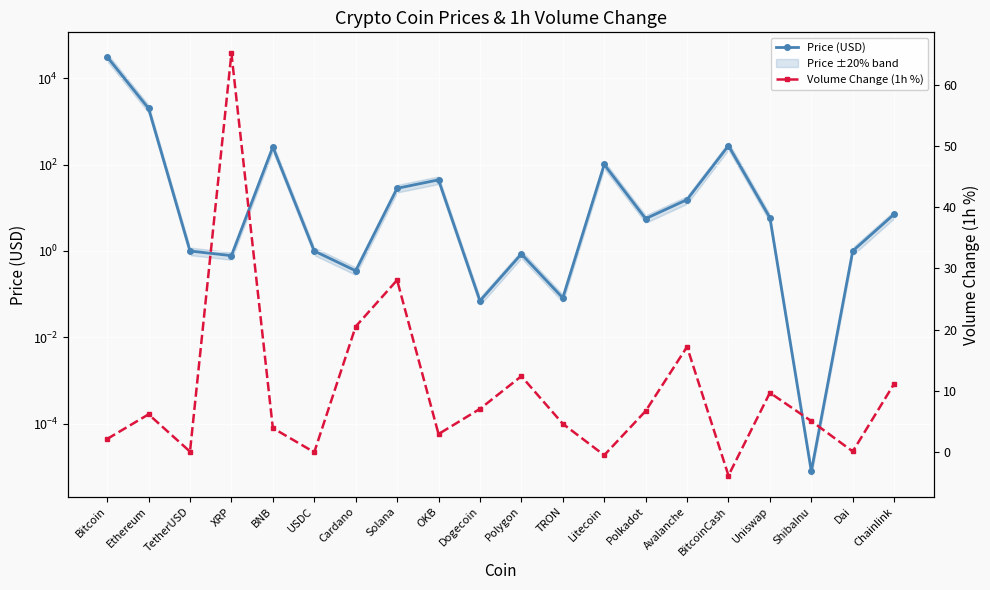

Is this an area chart (filled region under the line)?

No